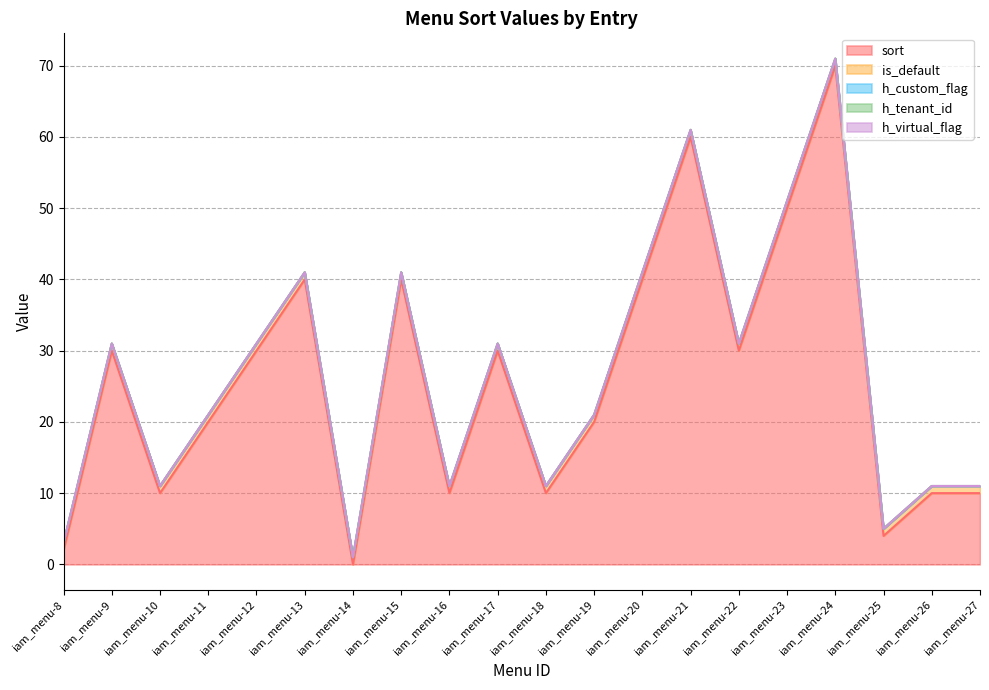

What is the difference between the second highest and minimum values in the sort series?

60